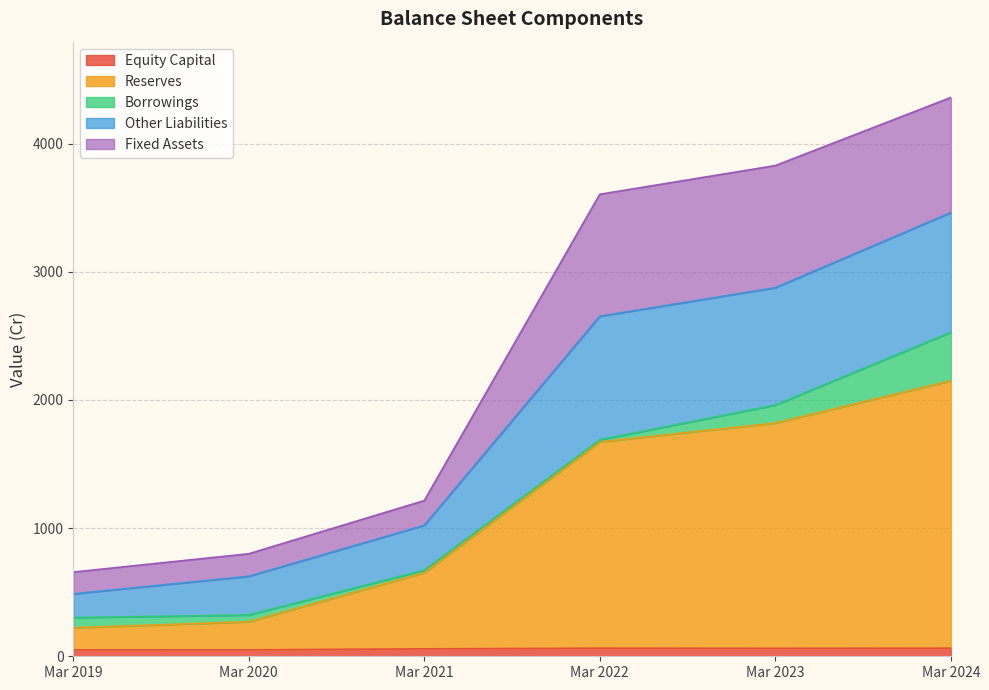

At which category is the sum across all series the highest?

Mar 2024